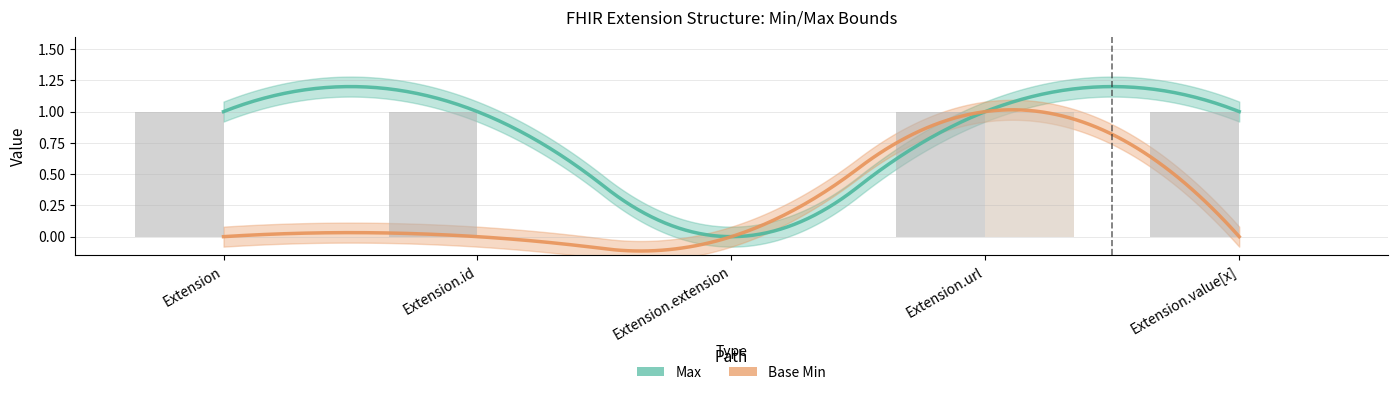

Is the value of Max at Extension.extension greater than the value of Base Min at Extension.url?

No